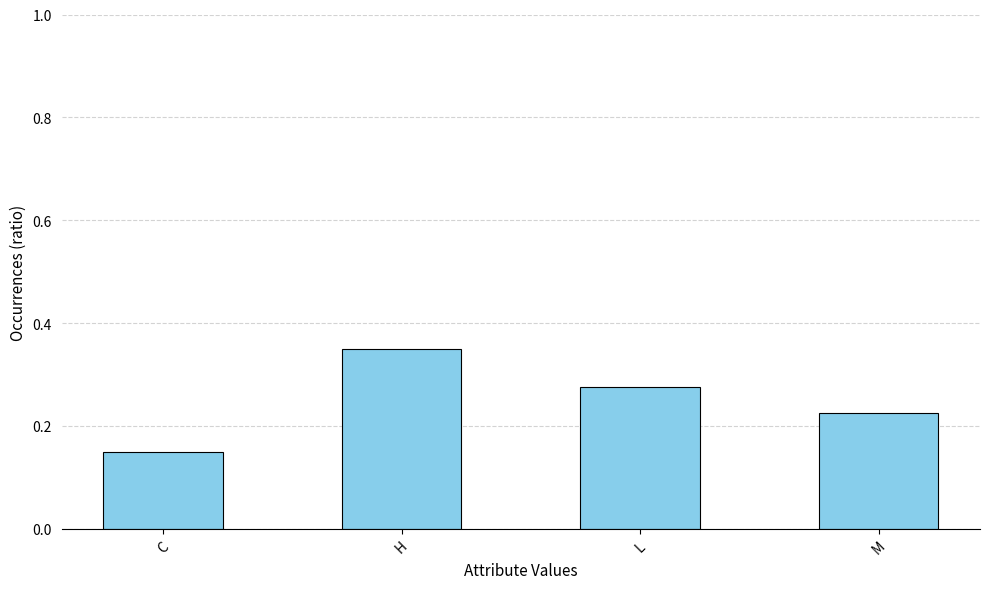

Which label corresponds to the smallest value in the chart?

C